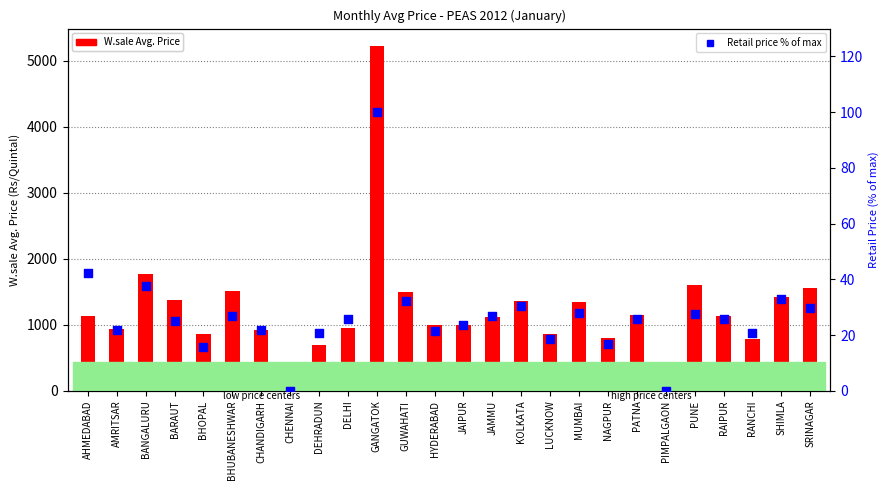

Which series contains the lowest Y value?

W.sale Avg. Price